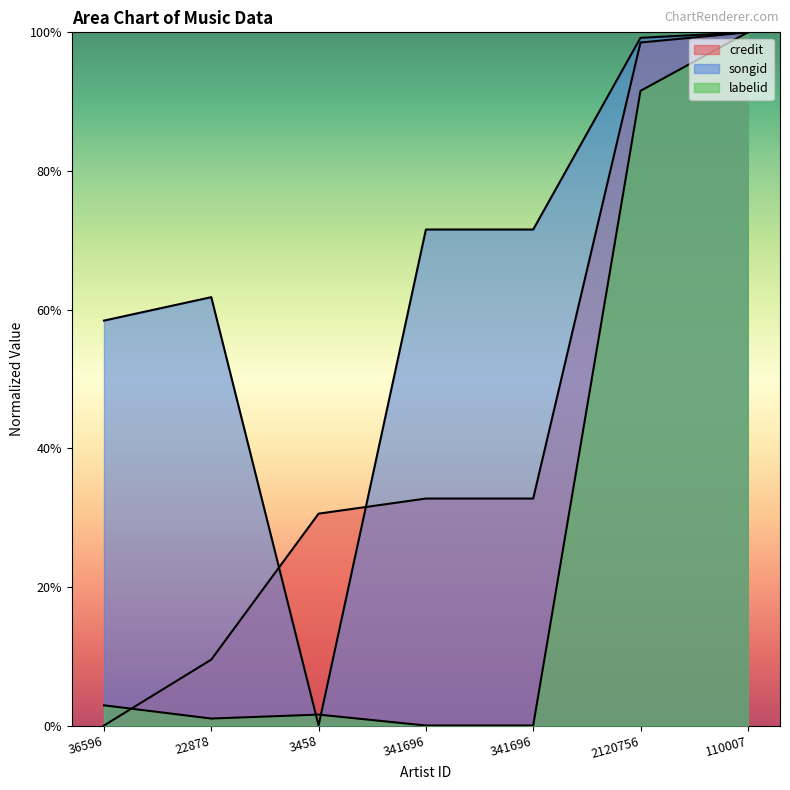

True or false: songid and credit cross at least once.

True